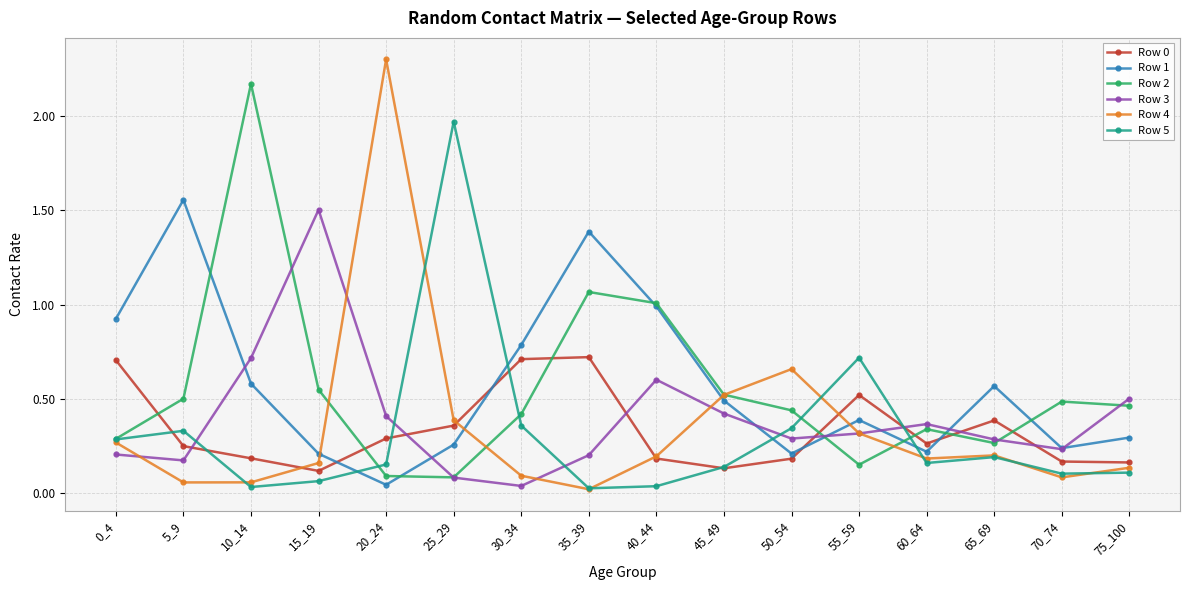

At how many categories does at least one series exceed 0?

16